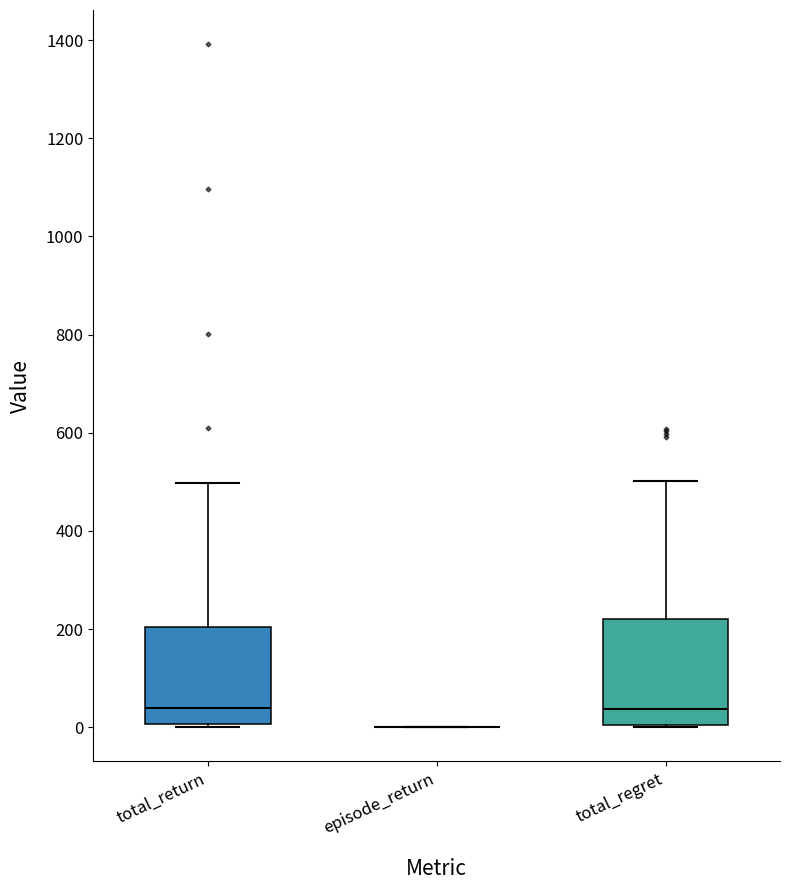

Reading left to right, transcribe this box plot: for each box, give where its median line is, the range the box spans, and where its two whiskers end, as read against the y-axis. The values are not printed on the chart, so give them approximately, as read against the axis.

total_return: median 40, box 0 to 200, whiskers 0 to 500
episode_return: box collapsed to a line at 0, whiskers 0 to 0
total_regret: median 40, box 0 to 220, whiskers 0 to 500